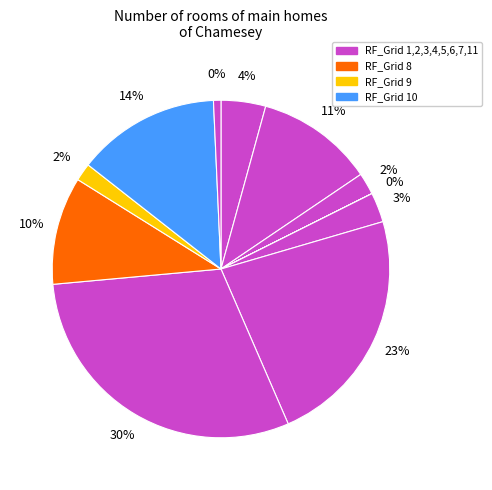

Which slice is the largest?

RF_Grid 7